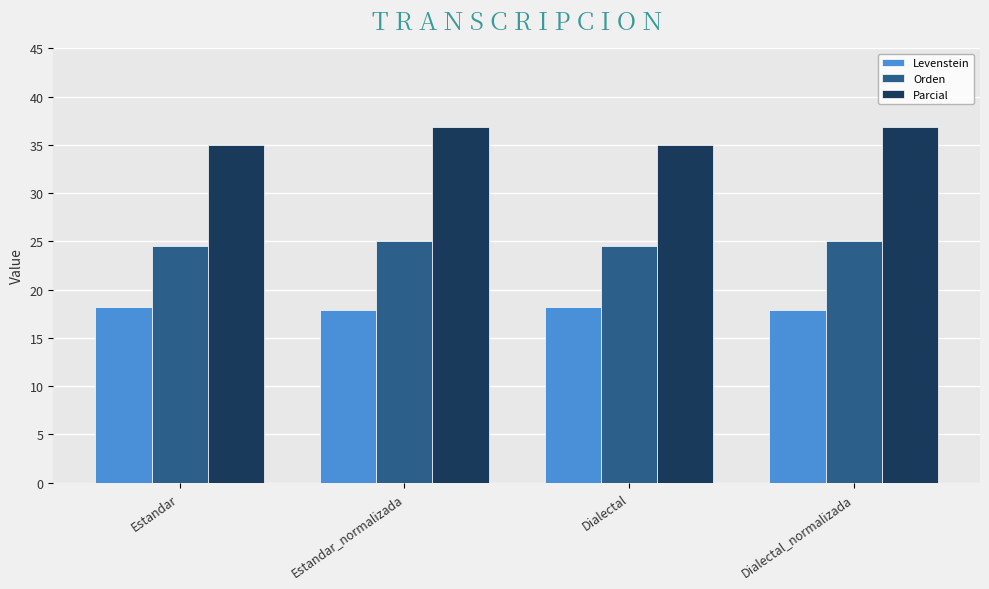

The Parcial series shows 35.0 at Dialectal. True or false?

True